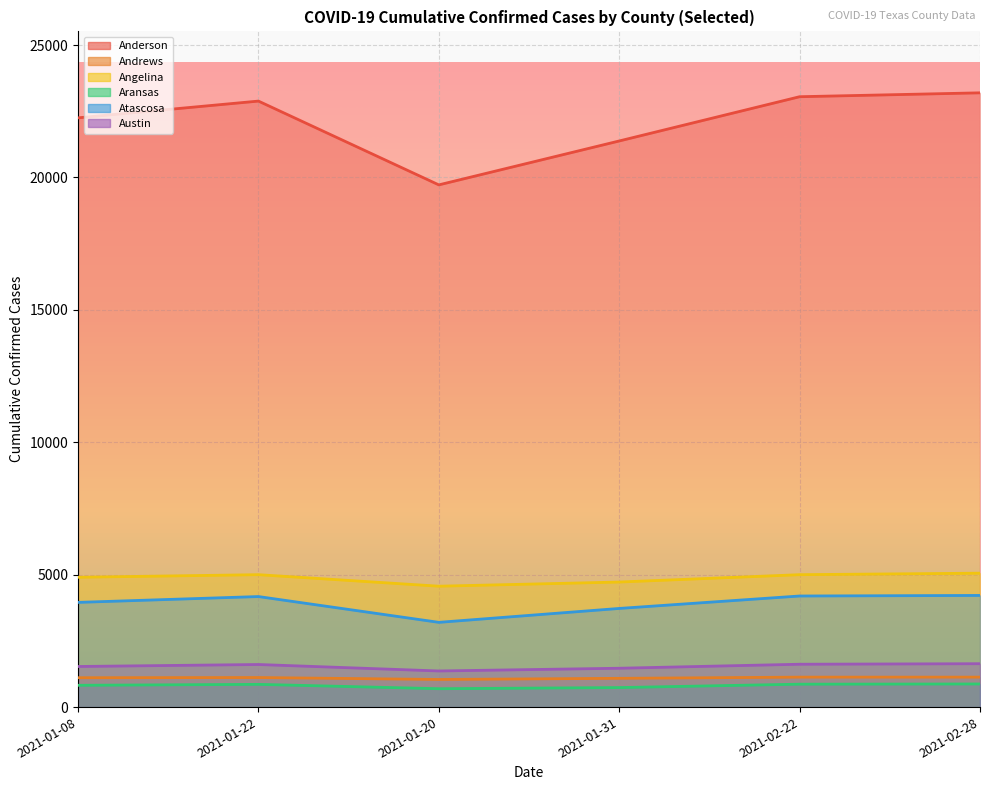

Where is the first local minimum for Anderson?

2021-01-20